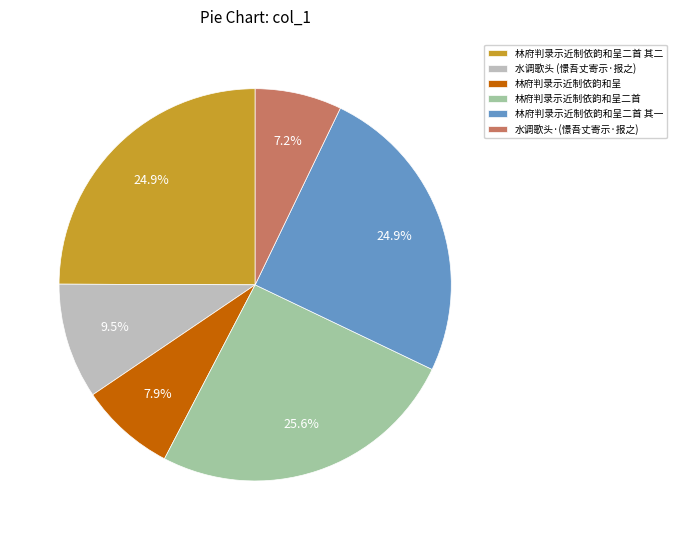

The 林府判录示近制依韵和呈二首 slice represents 13% of the pie. True or false?

False